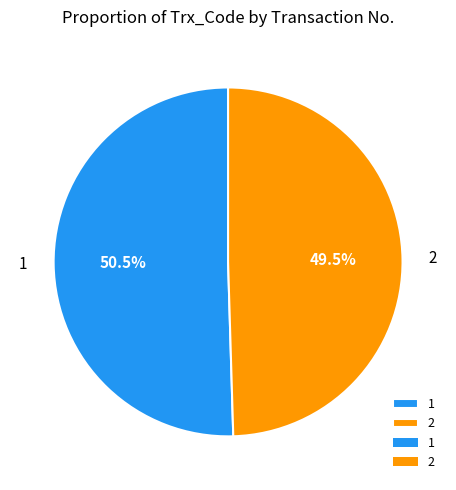

What is the ratio of the value at 2 to the value at 1?

1.0